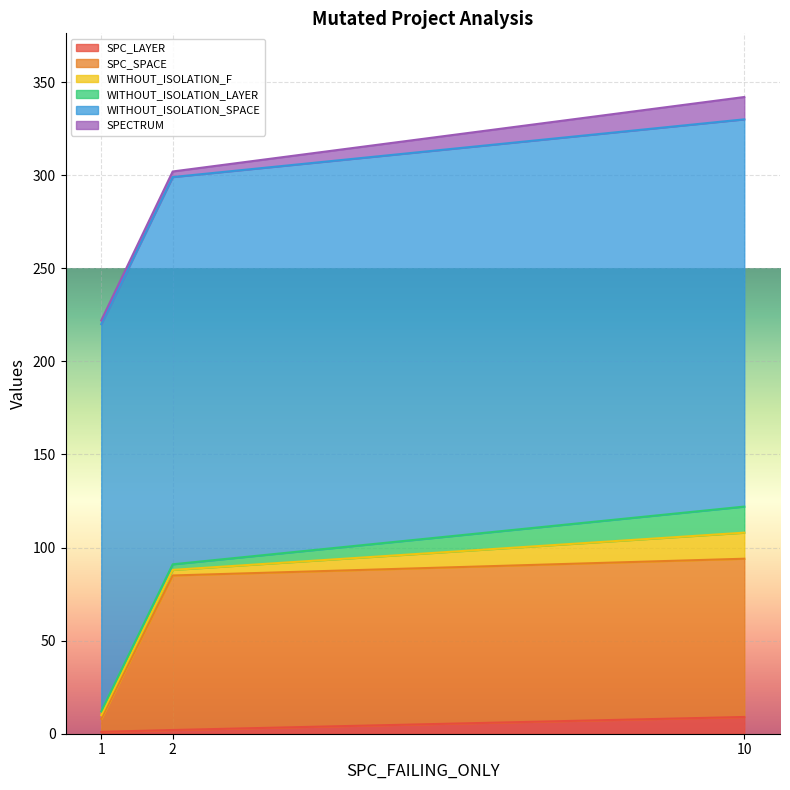

What is the maximum value shown in the chart?

208